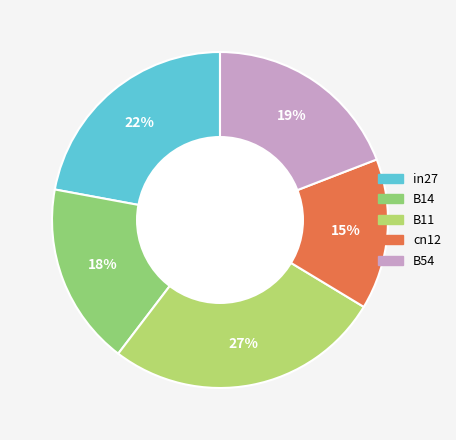

To the nearest percent, what percentage of the pie is B11?

27%